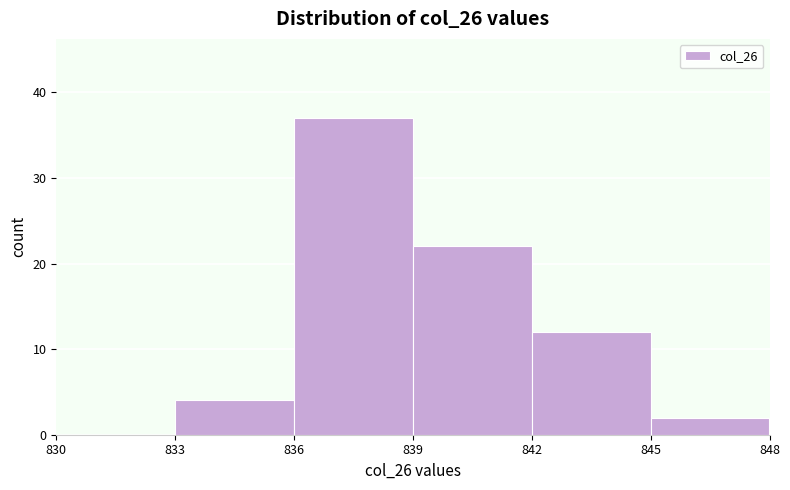

Reading left to right, list every bar in this chart as the range it spans on the x-axis followed by its height. The values are not printed on the chart, so give them approximately, as read against the axis.

830 to 833: 0
833 to 836: 4
836 to 839: 37
839 to 842: 22
842 to 845: 12
845 to 848: 2